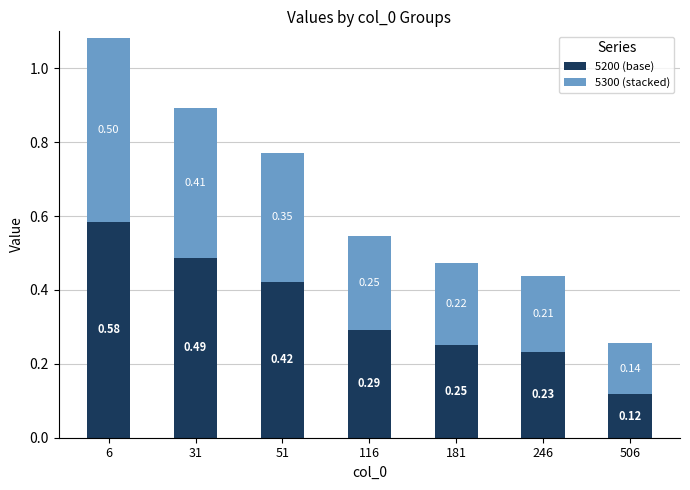

At which category is the sum across all series the highest?

6